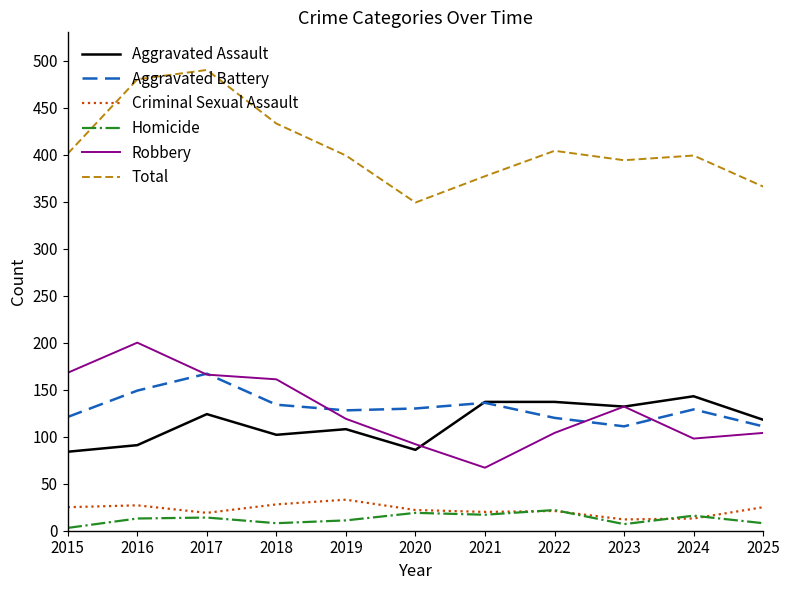

Read the Aggravated Assault value at 2017.

124